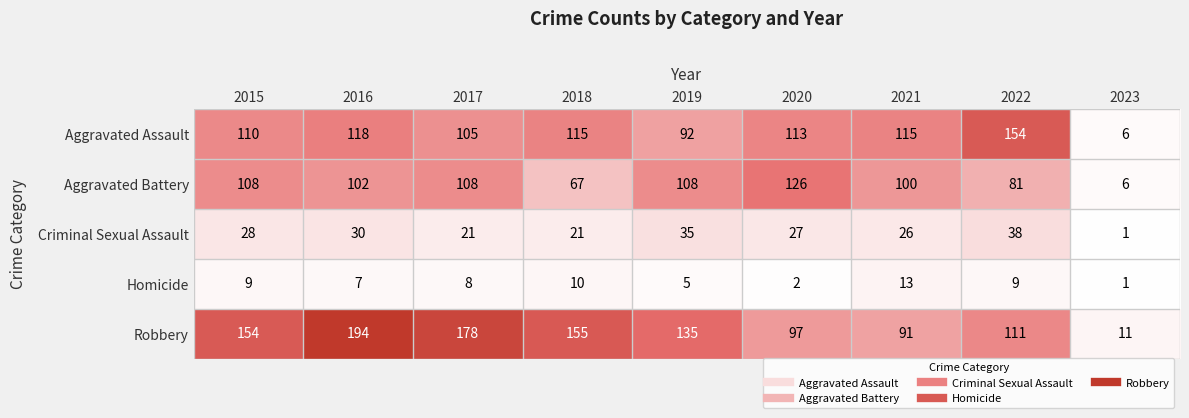

Rank the series at 2022 from lowest to highest value.

Homicide, Criminal Sexual Assault, Aggravated Battery, Robbery, Aggravated Assault